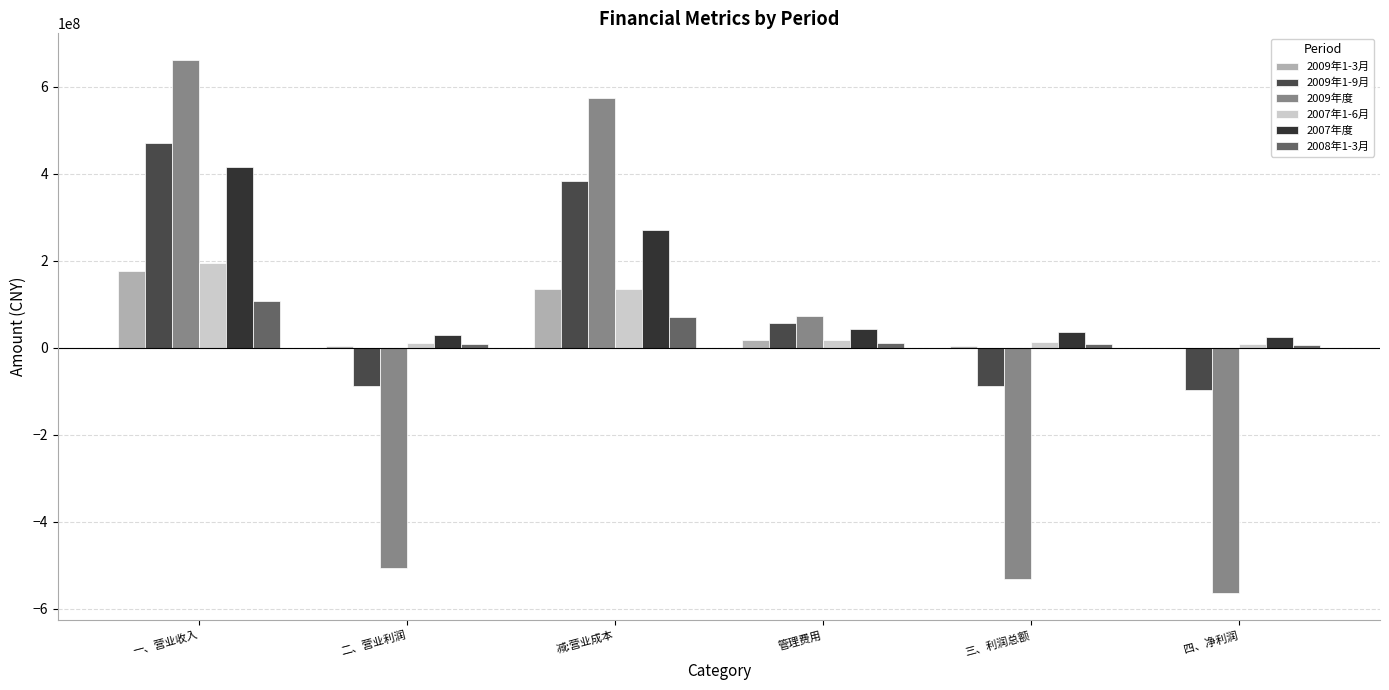

Which series has the largest total across all categories?

2007年度